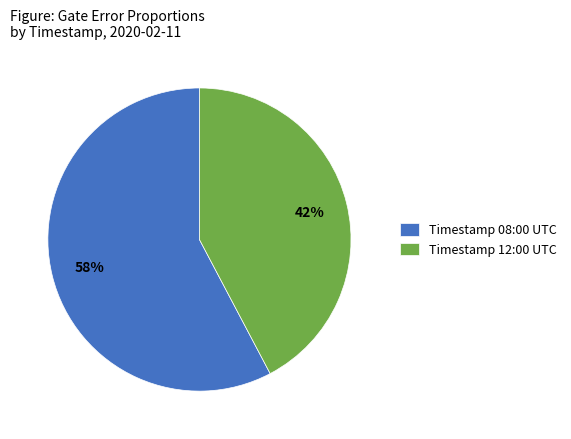

Does any single category account for the majority?

Yes